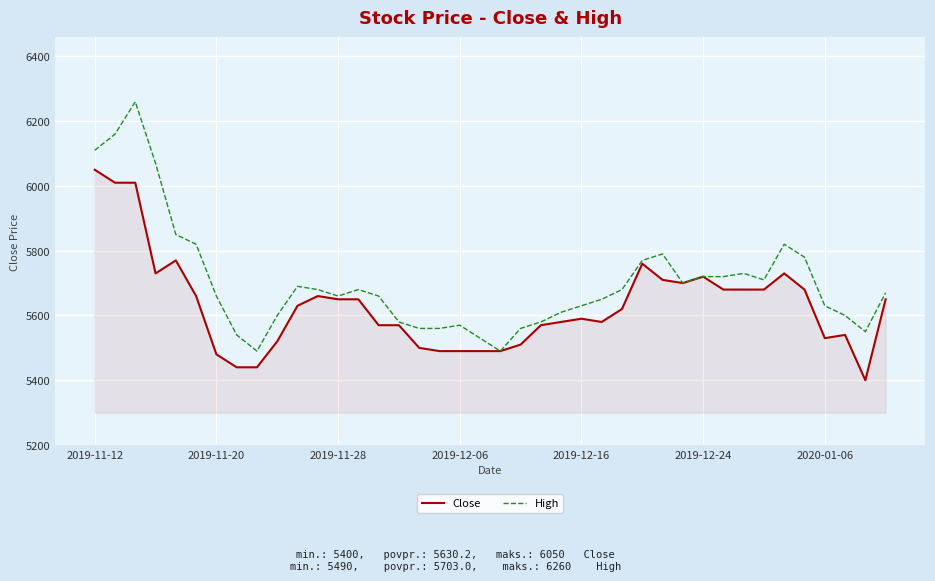

What is the lowest value of the Close series?

5400